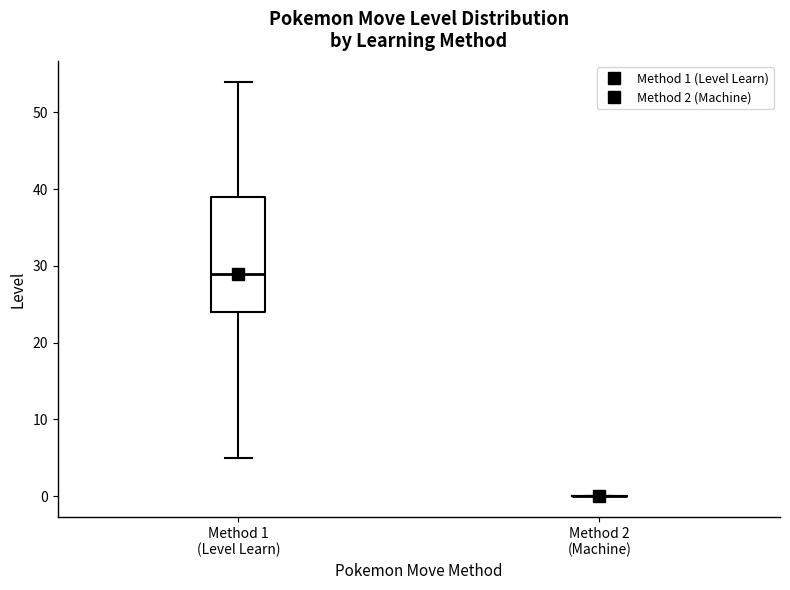

Reading left to right, transcribe this box plot: for each box, give where its median line is, the range the box spans, and where its two whiskers end, as read against the y-axis. The values are not printed on the chart, so give them approximately, as read against the axis.

Method 1 (Level Learn): median 29, box 24 to 39, whiskers 5 to 54
Method 2 (Machine): box collapsed to a line at 0, whiskers 0 to 0